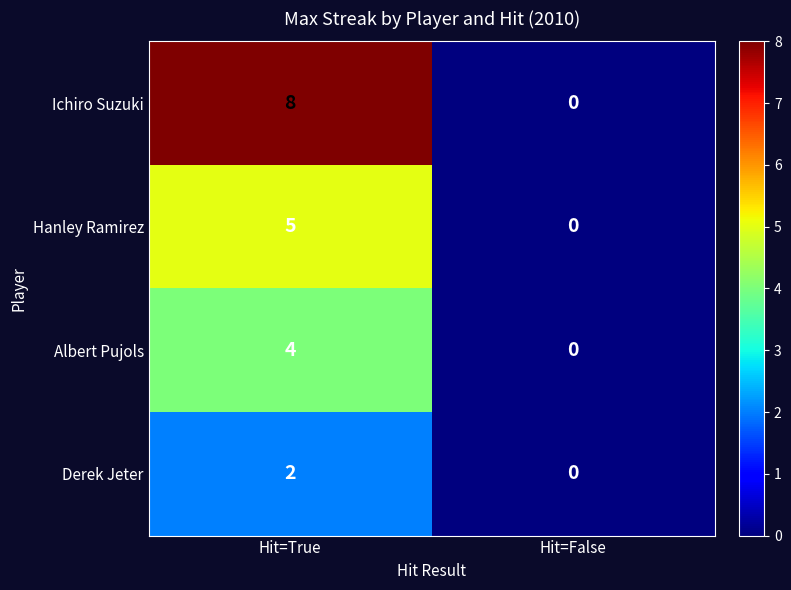

At how many categories does at least one series exceed 5?

1